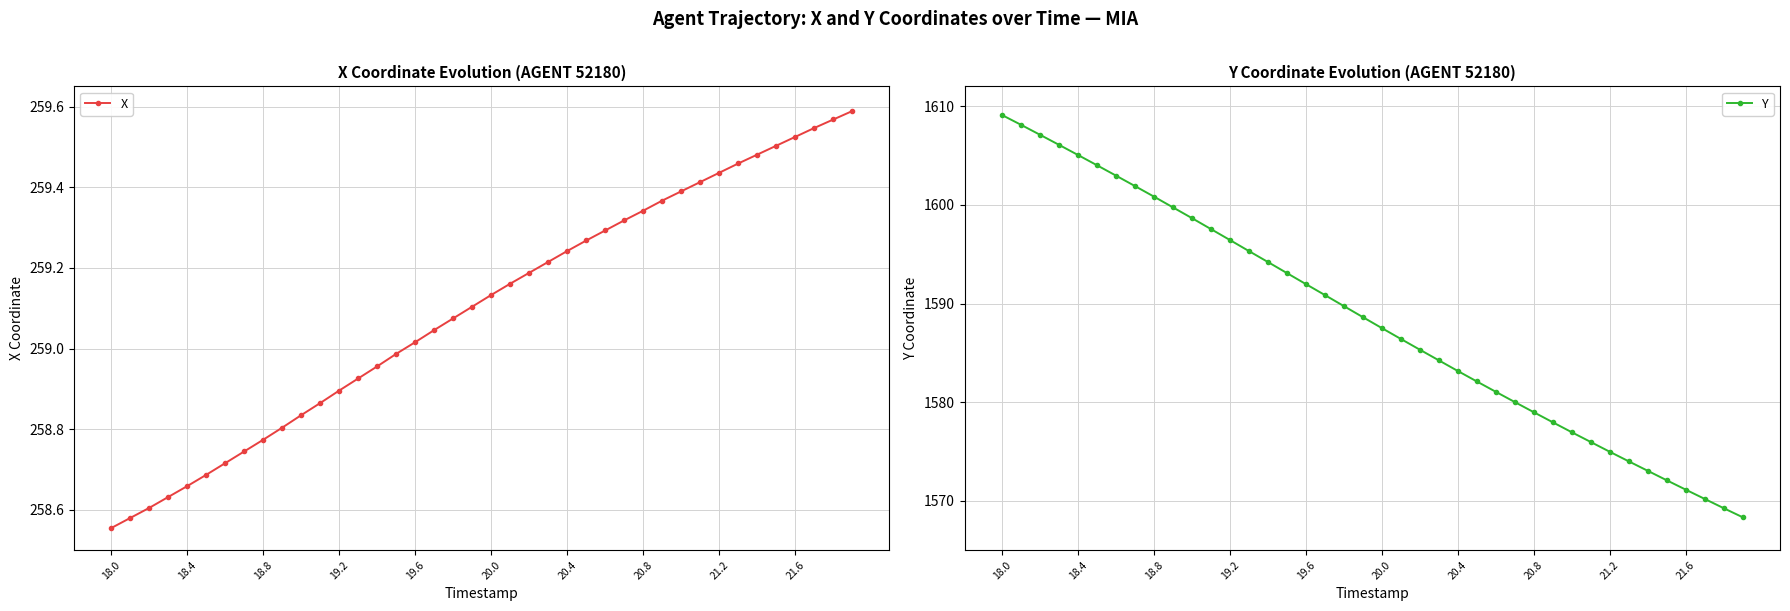

What is the sum of all X values?

10363.9